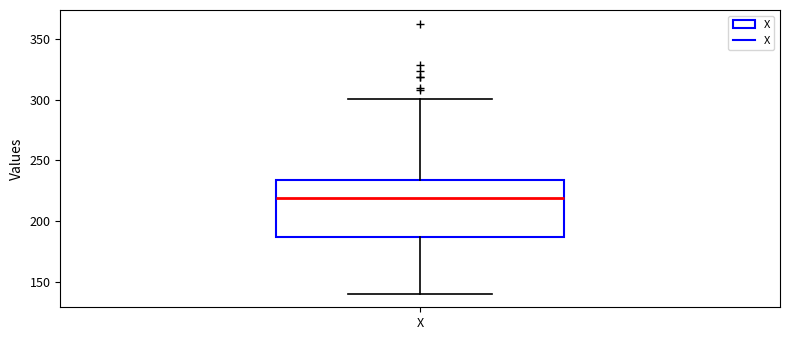

Read this box plot against the y-axis: the position of the median line, the range covered by the box, and the ends of both whiskers. The values are not printed on the chart, so give them approximately, as read against the axis.

median 220, box 185 to 235, whiskers 140 to 300